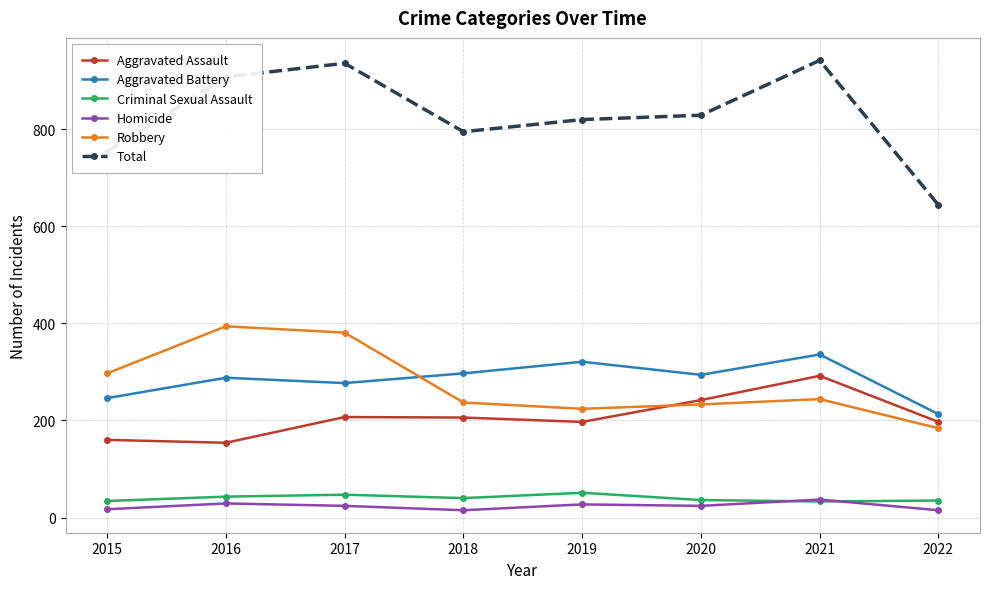

True or false: Robbery has more than 0 points higher than both neighbors.

True